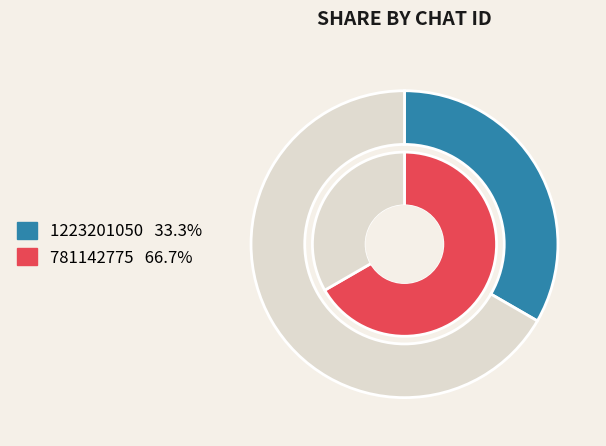

Combined, do 781142775 and 1223201050 account for over 50%?

Yes